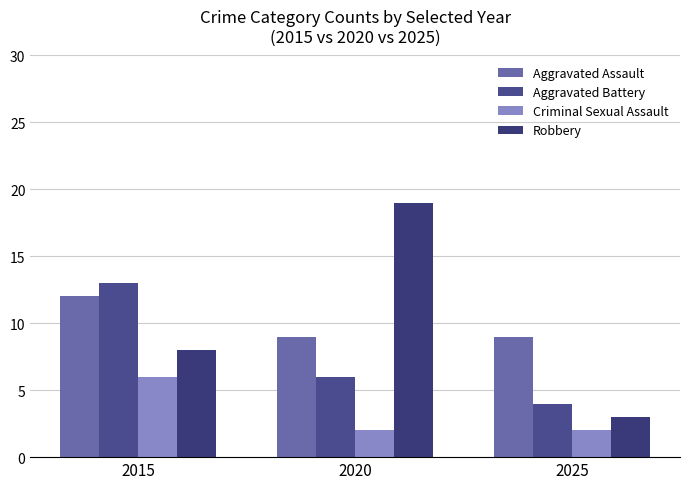

How many groups of bars are there?

3